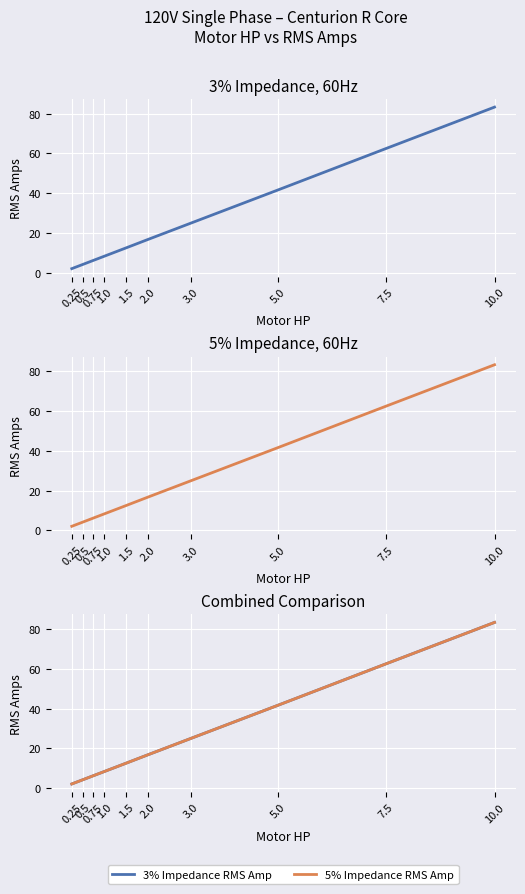

At how many categories does at least one series exceed 16?

5